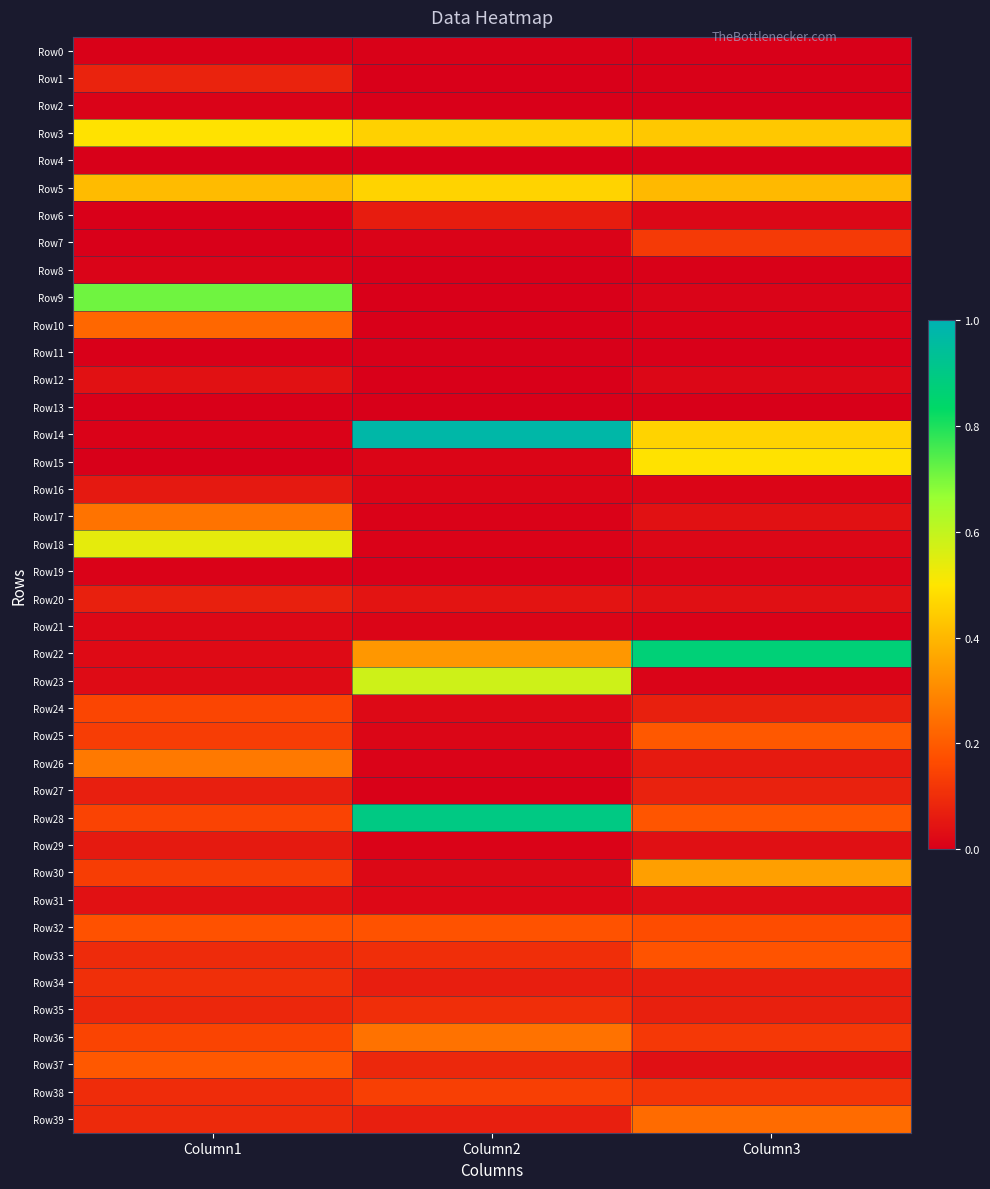

Reading left to right, list all the values displayed in this chart.

Row0: Column1=0.0	Column2=0.0	Column3=0.0
Row1: Column1=0.1	Column2=0.0	Column3=0.0
Row2: Column1=0.0	Column2=0.0	Column3=0.0
Row3: Column1=0.5	Column2=0.5	Column3=0.4
Row4: Column1=0.0	Column2=0.0	Column3=0.0
Row5: Column1=0.4	Column2=0.5	Column3=0.4
Row6: Column1=0.0	Column2=0.1	Column3=0.0
Row7: Column1=0.0	Column2=0.0	Column3=0.1
Row8: Column1=0.0	Column2=0.0	Column3=0.0
Row9: Column1=0.7	Column2=0.0	Column3=0.0
Row10: Column1=0.2	Column2=0.0	Column3=0.0
Row11: Column1=0.0	Column2=0.0	Column3=0.0
Row12: Column1=0.0	Column2=0.0	Column3=0.0
Row13: Column1=0.0	Column2=0.0	Column3=0.0
Row14: Column1=0.0	Column2=1.0	Column3=0.5
Row15: Column1=0.0	Column2=0.0	Column3=0.5
Row16: Column1=0.1	Column2=0.0	Column3=0.0
Row17: Column1=0.3	Column2=0.0	Column3=0.0
Row18: Column1=0.5	Column2=0.0	Column3=0.0
Row19: Column1=0.0	Column2=0.0	Column3=0.0
Row20: Column1=0.1	Column2=0.0	Column3=0.0
Row21: Column1=0.0	Column2=0.0	Column3=0.0
Row22: Column1=0.0	Column2=0.3	Column3=0.9
Row23: Column1=0.0	Column2=0.6	Column3=0.0
Row24: Column1=0.2	Column2=0.0	Column3=0.1
Row25: Column1=0.1	Column2=0.0	Column3=0.2
Row26: Column1=0.3	Column2=0.0	Column3=0.1
Row27: Column1=0.1	Column2=0.0	Column3=0.1
Row28: Column1=0.1	Column2=0.9	Column3=0.2
Row29: Column1=0.1	Column2=0.0	Column3=0.0
Row30: Column1=0.1	Column2=0.0	Column3=0.3
Row31: Column1=0.0	Column2=0.0	Column3=0.0
Row32: Column1=0.2	Column2=0.2	Column3=0.2
Row33: Column1=0.1	Column2=0.1	Column3=0.2
Row34: Column1=0.1	Column2=0.1	Column3=0.1
Row35: Column1=0.1	Column2=0.1	Column3=0.1
Row36: Column1=0.1	Column2=0.2	Column3=0.1
Row37: Column1=0.2	Column2=0.1	Column3=0.0
Row38: Column1=0.1	Column2=0.1	Column3=0.1
Row39: Column1=0.1	Column2=0.1	Column3=0.2